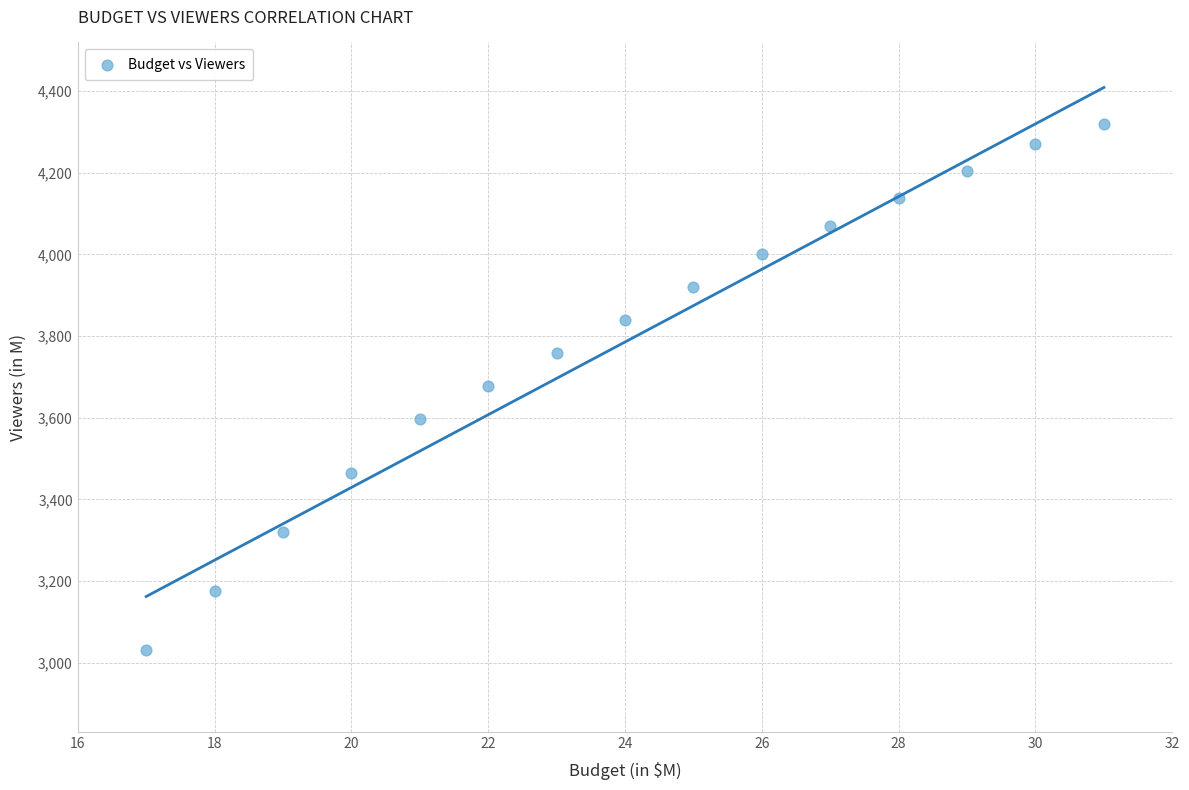

What is the range of X values (max minus min)?

14